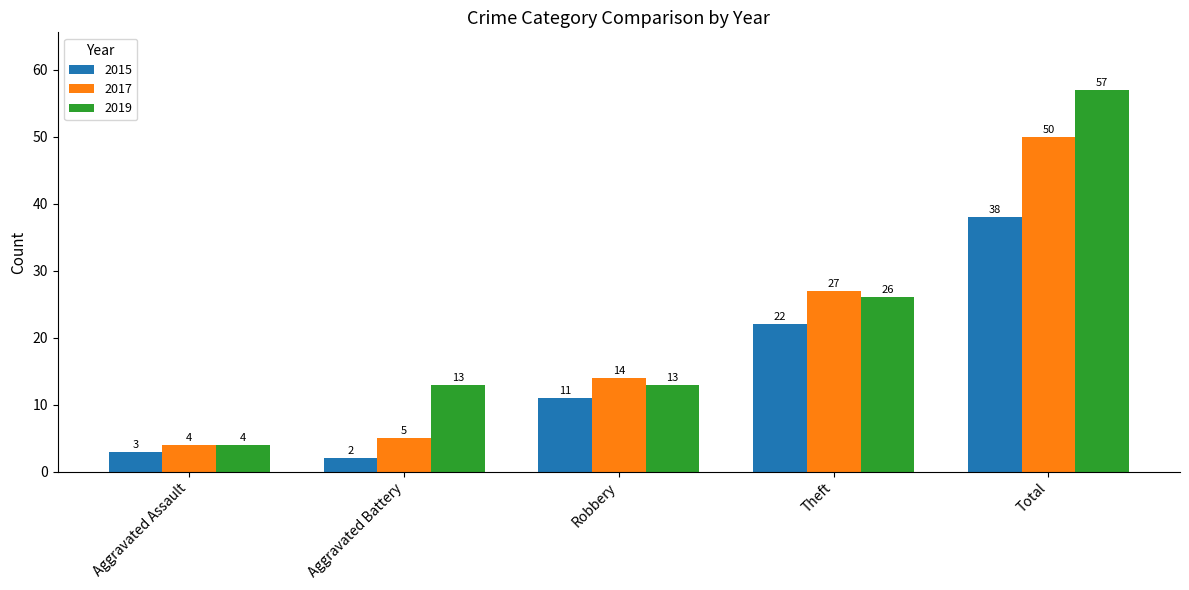

How many values in the 2017 series are below 14?

2